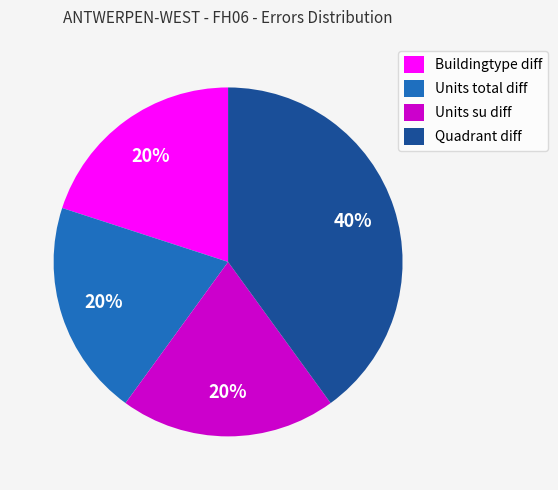

Does Quadrant diff account for over 50% of the chart?

No